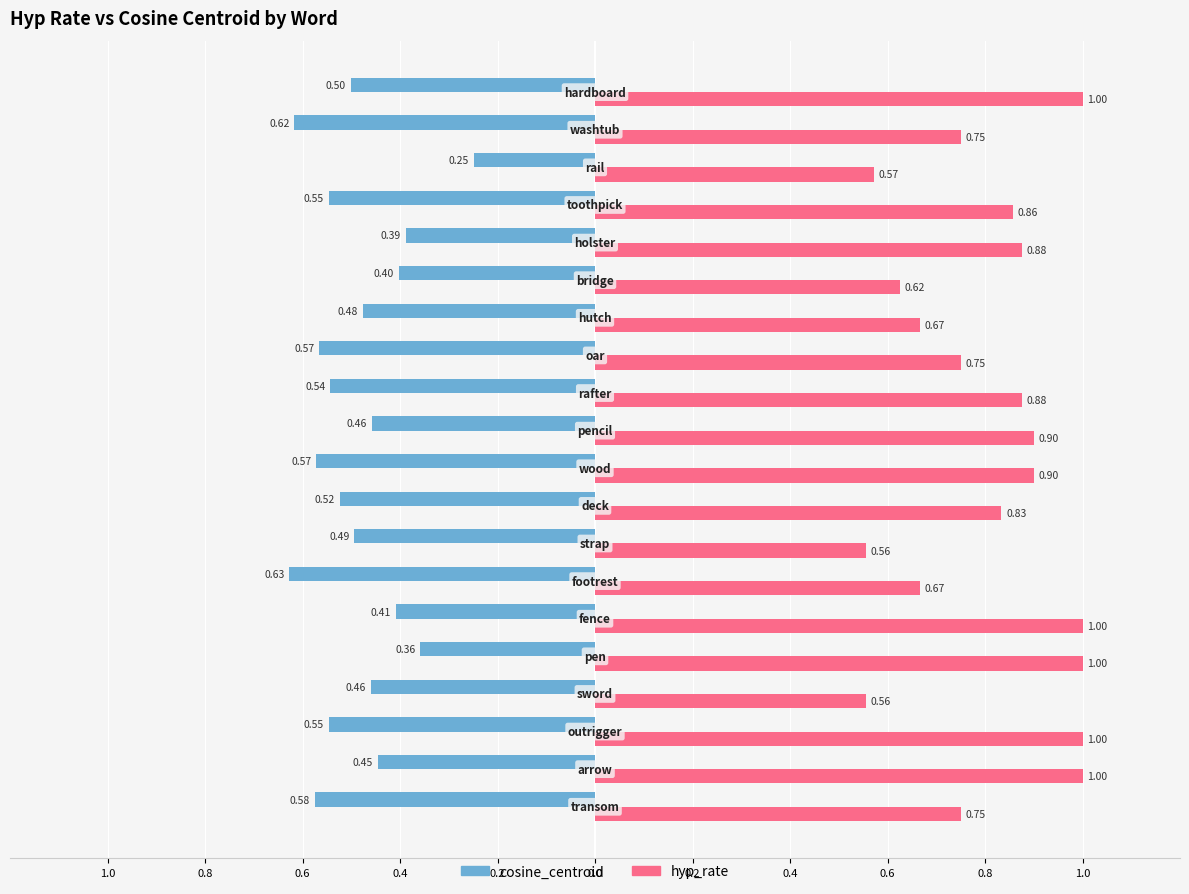

What are all the series names shown in the legend?

cosine_centroid, hyp_rate